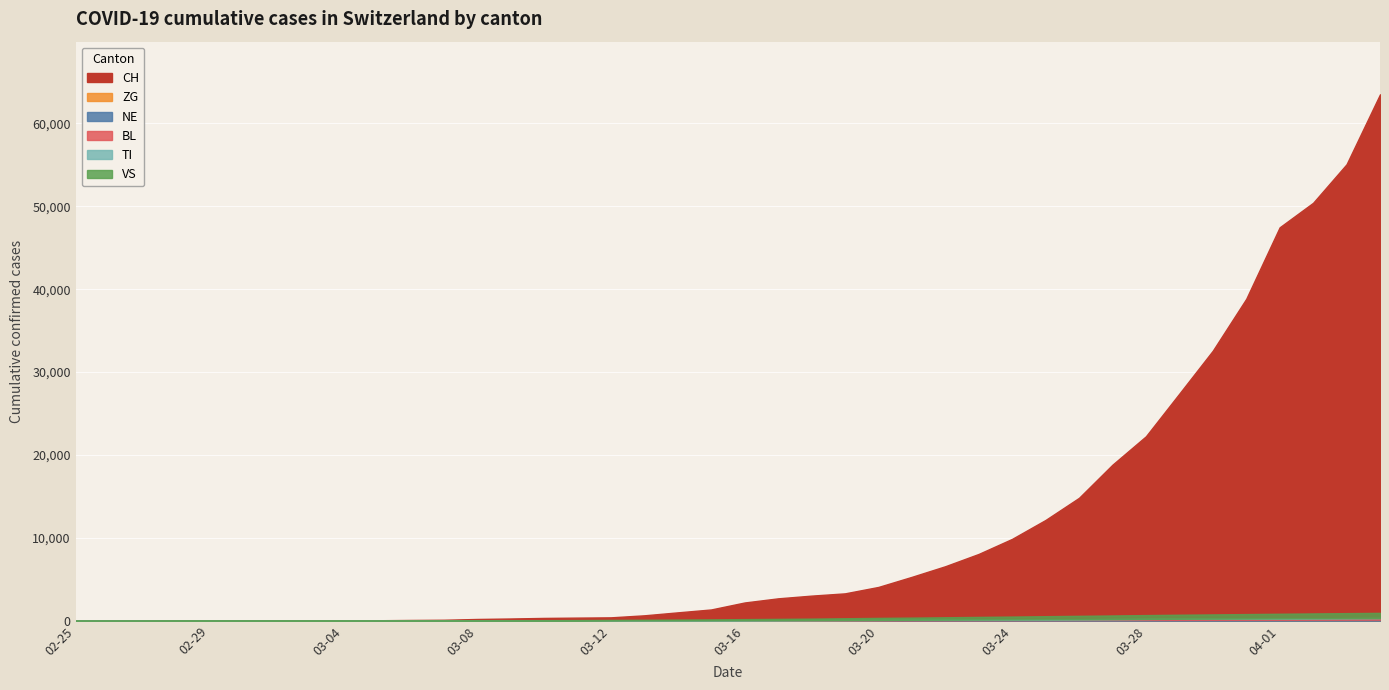

Between 2020-03-25 and 2020-04-04, which series saw the biggest shift?

CH